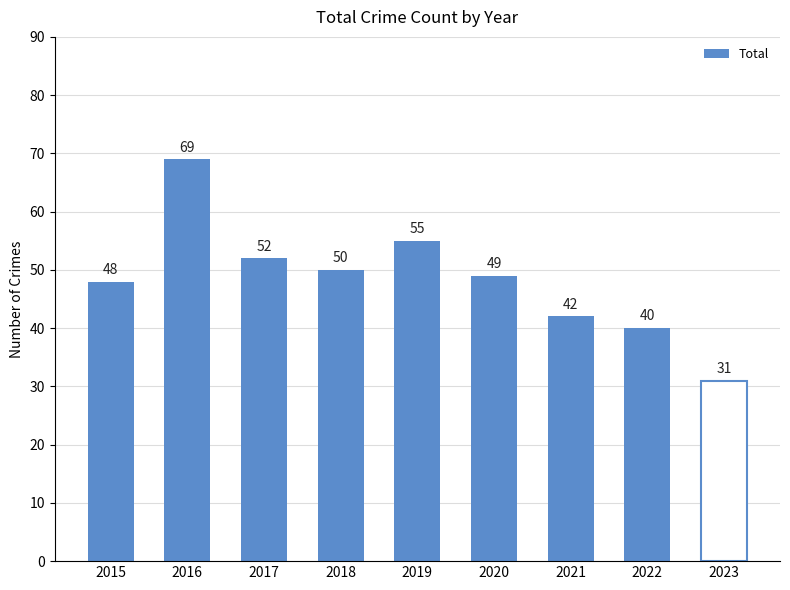

Count the number of data series in this chart.

1